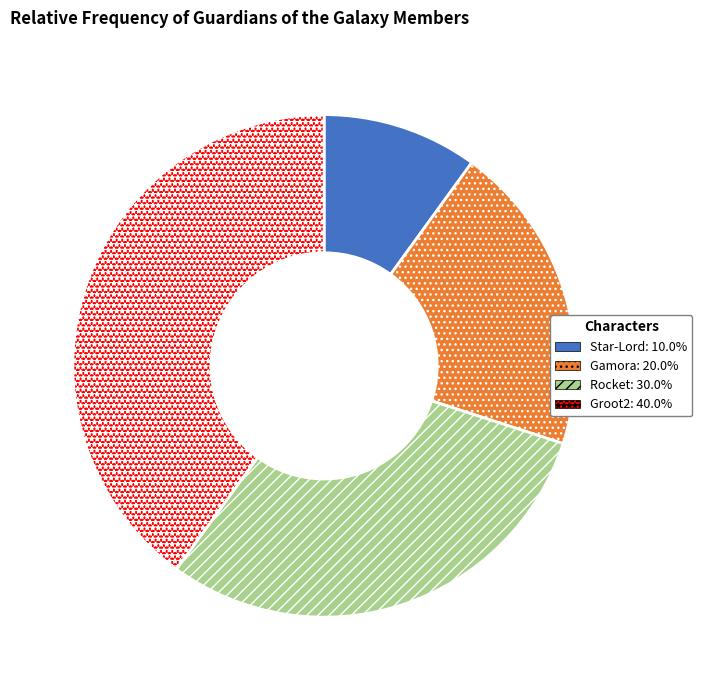

Which slice is the smallest?

Star-Lord